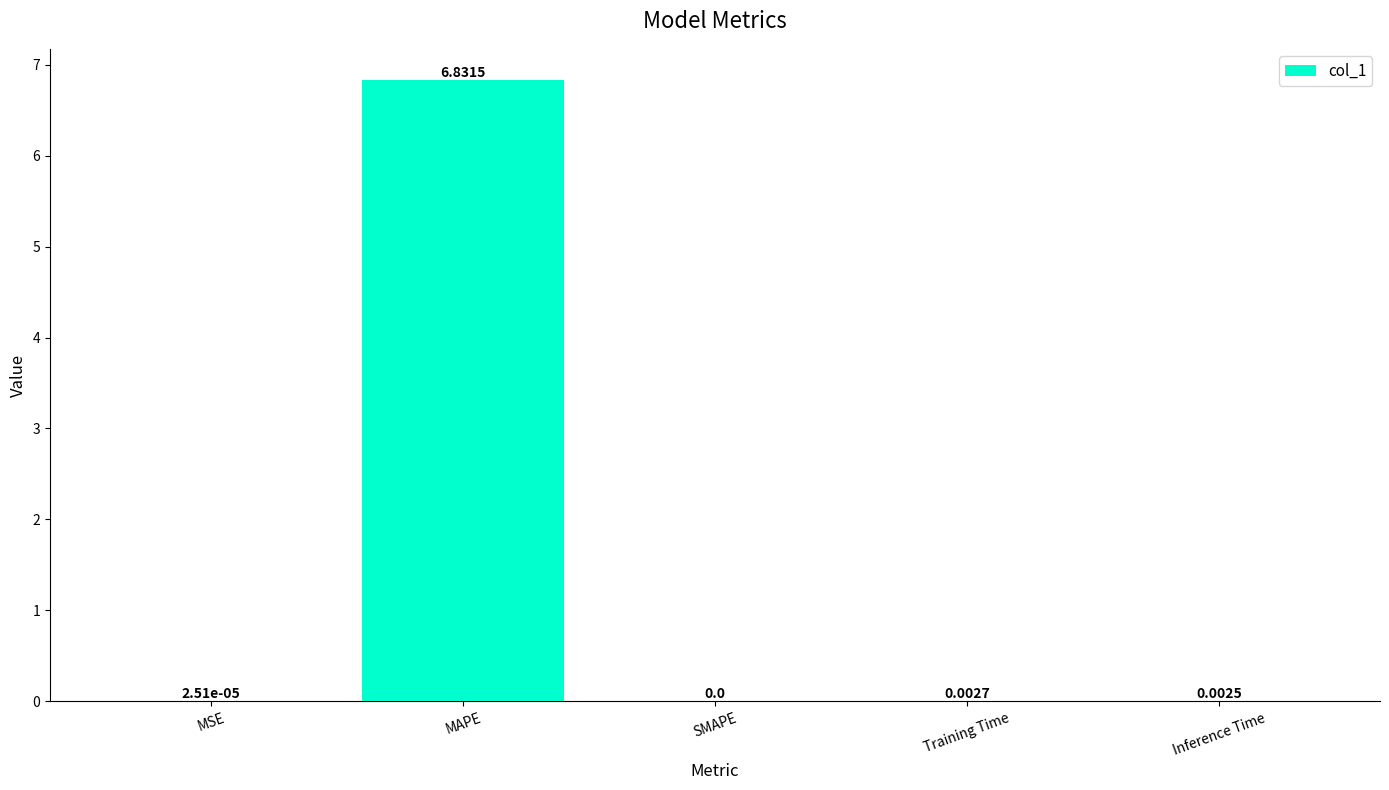

Is it true that the value at Training Time is 0.0?

True